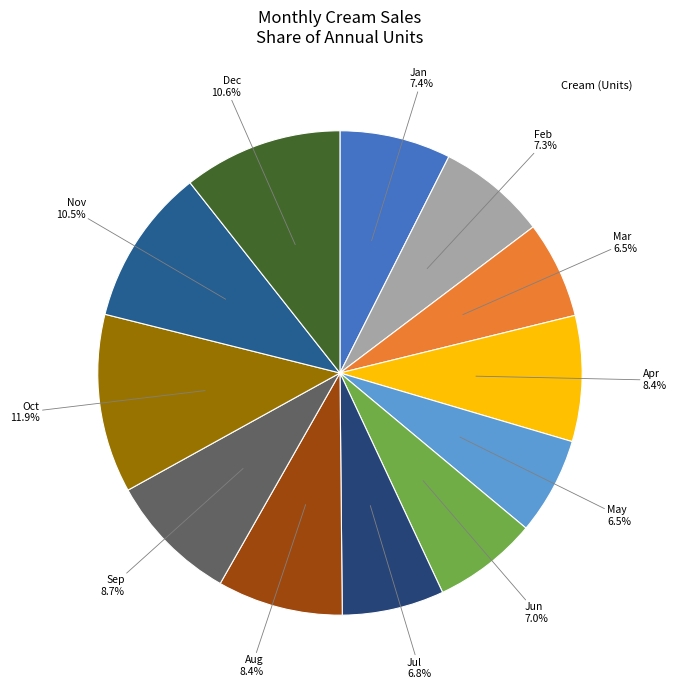

Count the number of slices in the pie.

12